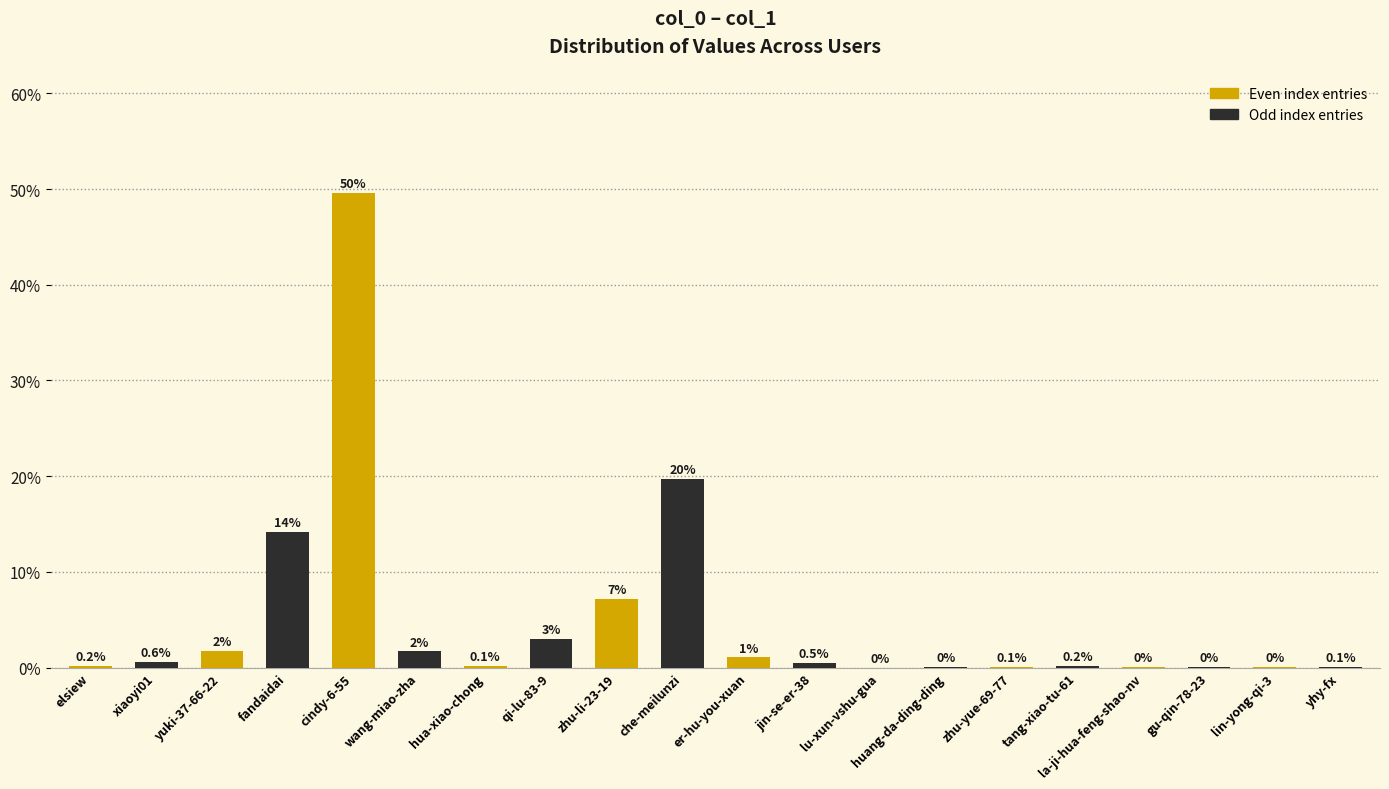

True or false: the data shows 0.0 at huang-da-ding-ding.

True